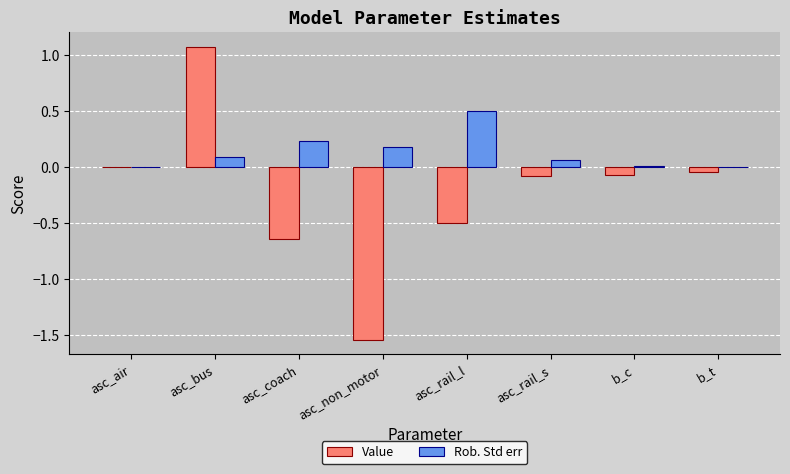

At which category is the sum across all series the highest?

asc_bus